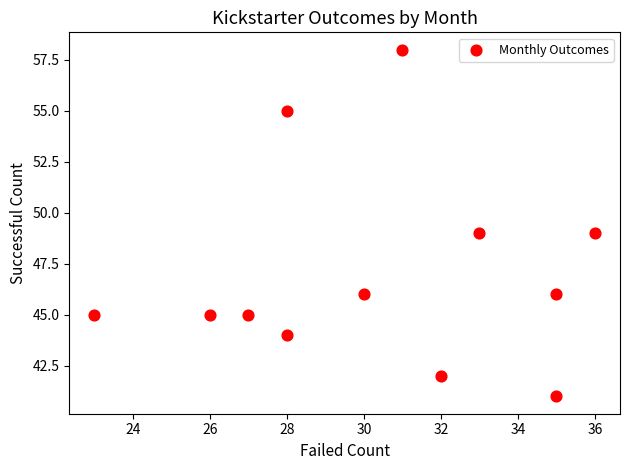

What is the range of Y values (max minus min)?

17